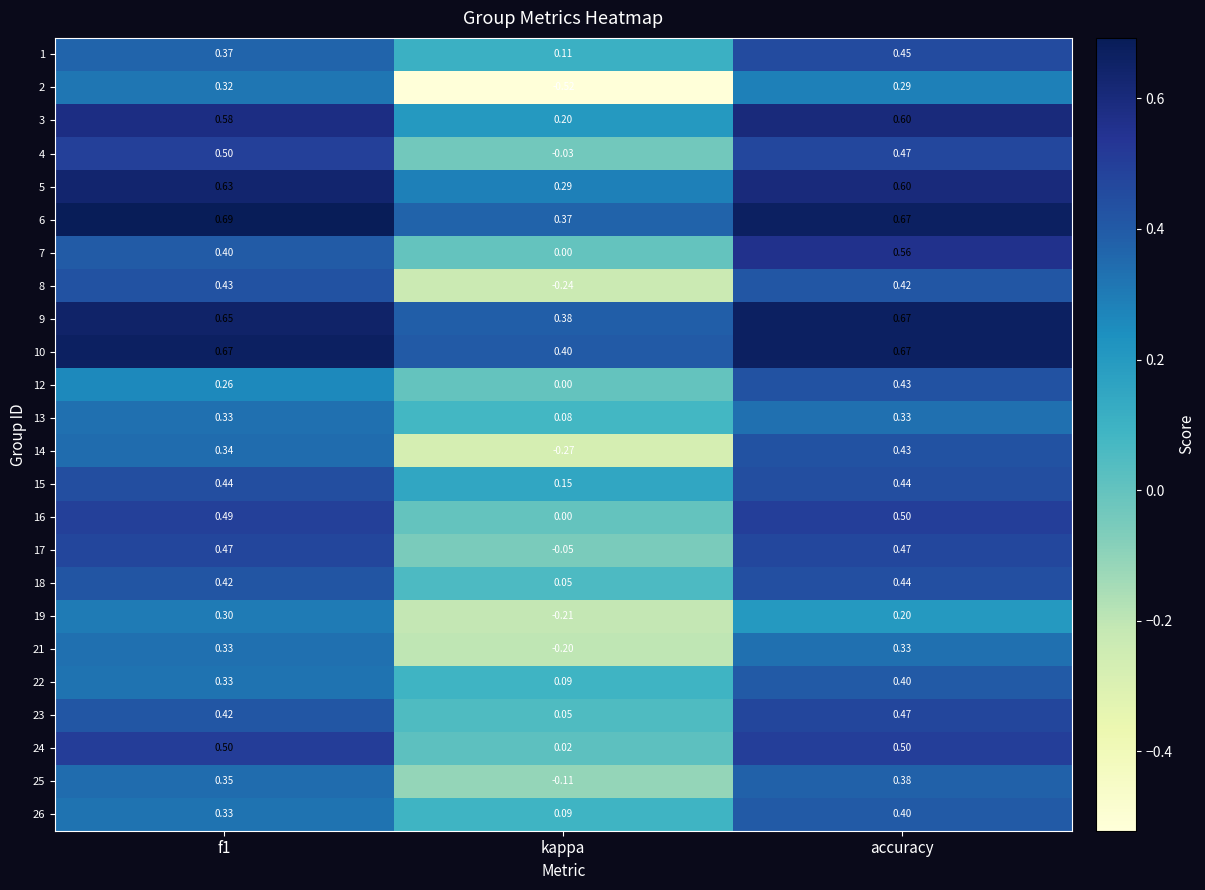

At which category is the sum across all series the highest?

accuracy